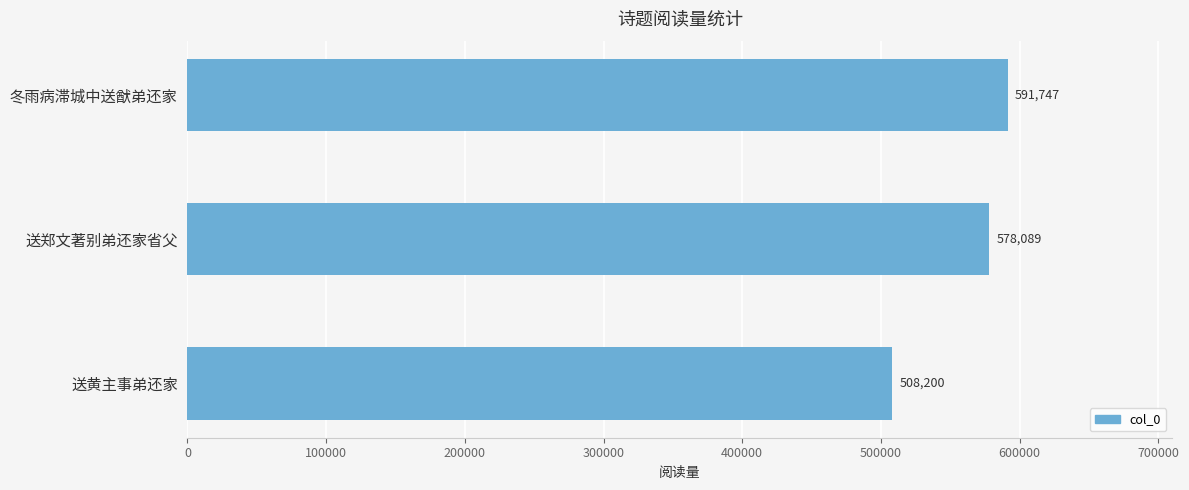

What position from the bottom is 送黄主事弟还家?

1